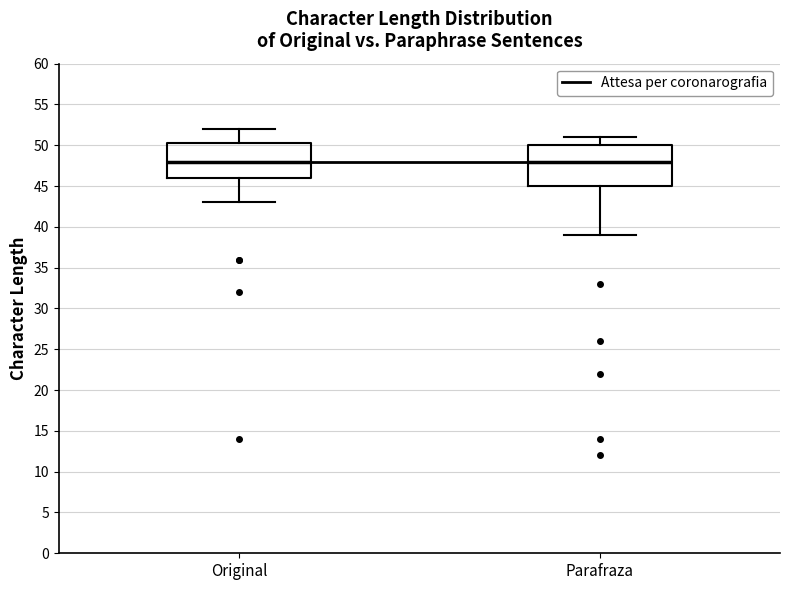

Reading left to right, read every box against the y-axis: the position of its median line, the range the box covers, and the ends of its whiskers. The values are not printed on the chart, so give them approximately, as read against the axis.

Original: median 48.0, box 46.0 to 50.5, whiskers 43.0 to 52.0
Parafraza: median 48.0, box 45.0 to 50.0, whiskers 39.0 to 51.0